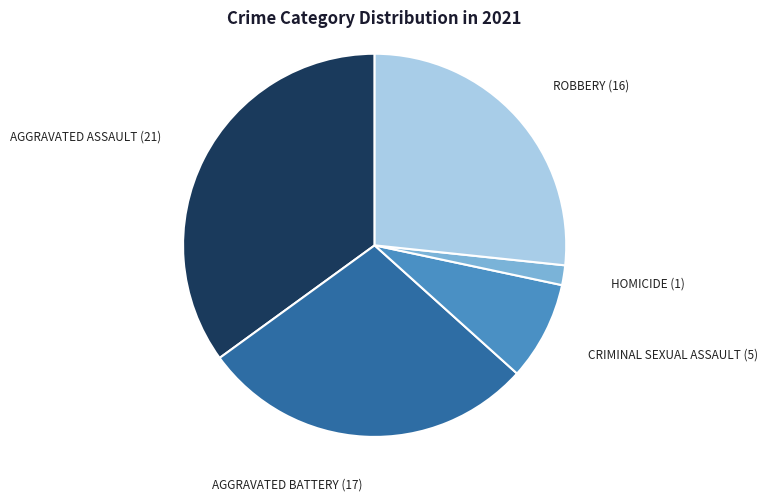

Does any single category account for the majority?

No